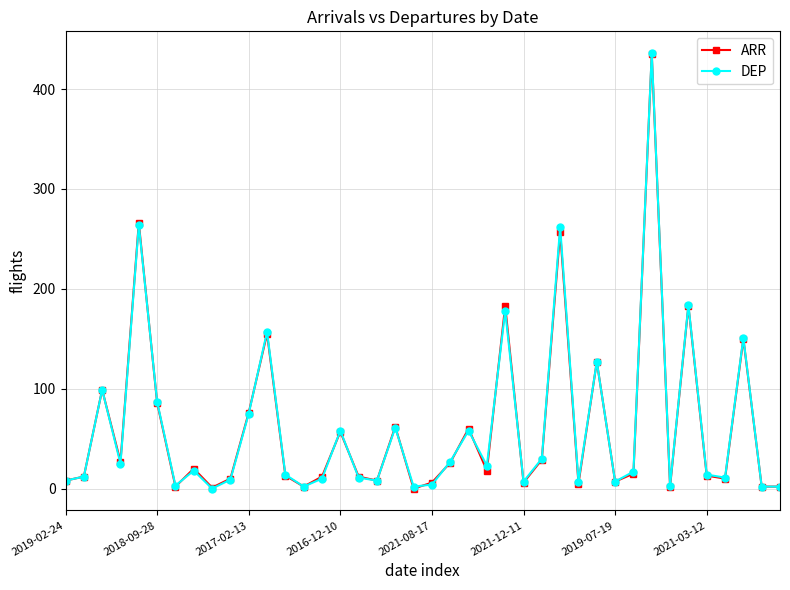

How many interior local peaks does the ARR series have?

13